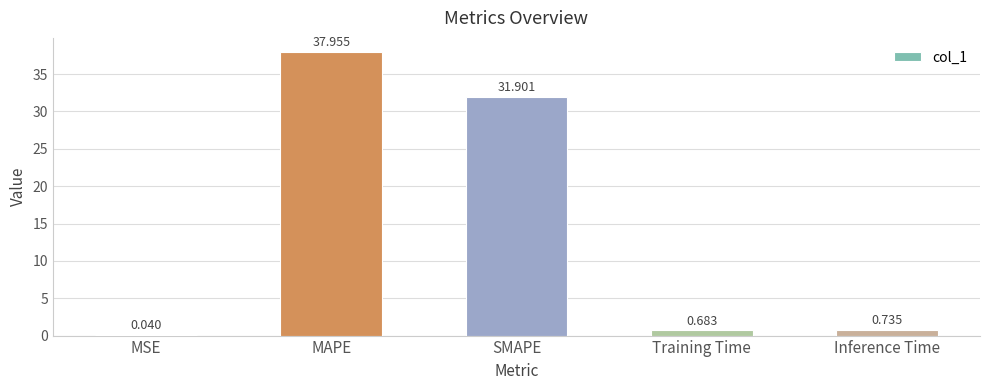

Which label corresponds to the largest value in the chart?

MAPE